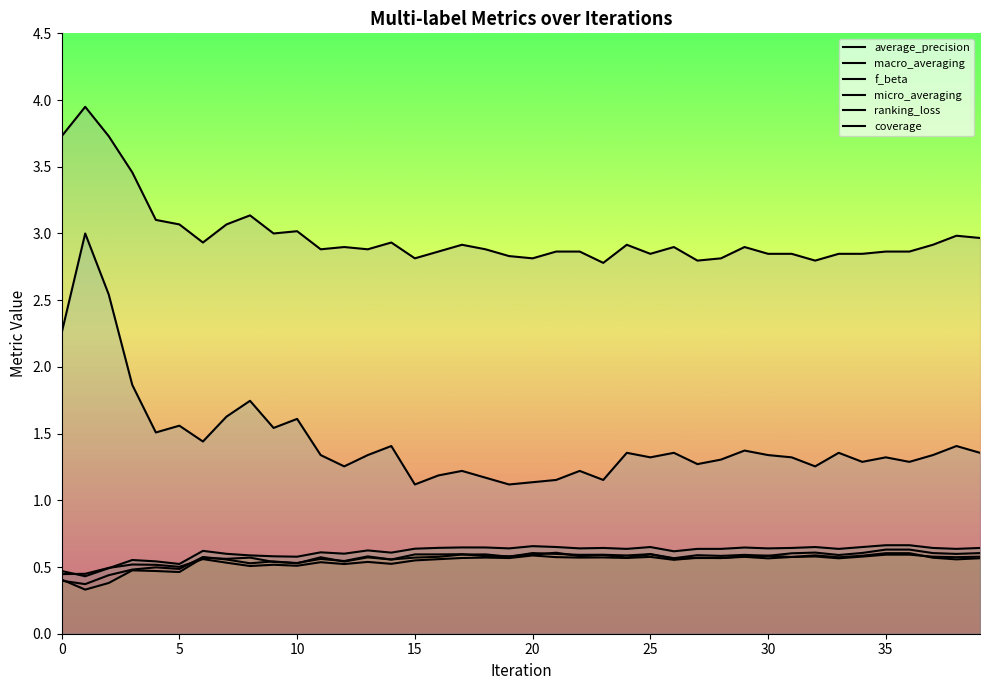

List the series in order of their peak value, highest first.

coverage, ranking_loss, micro_averaging, macro_averaging, f_beta, average_precision